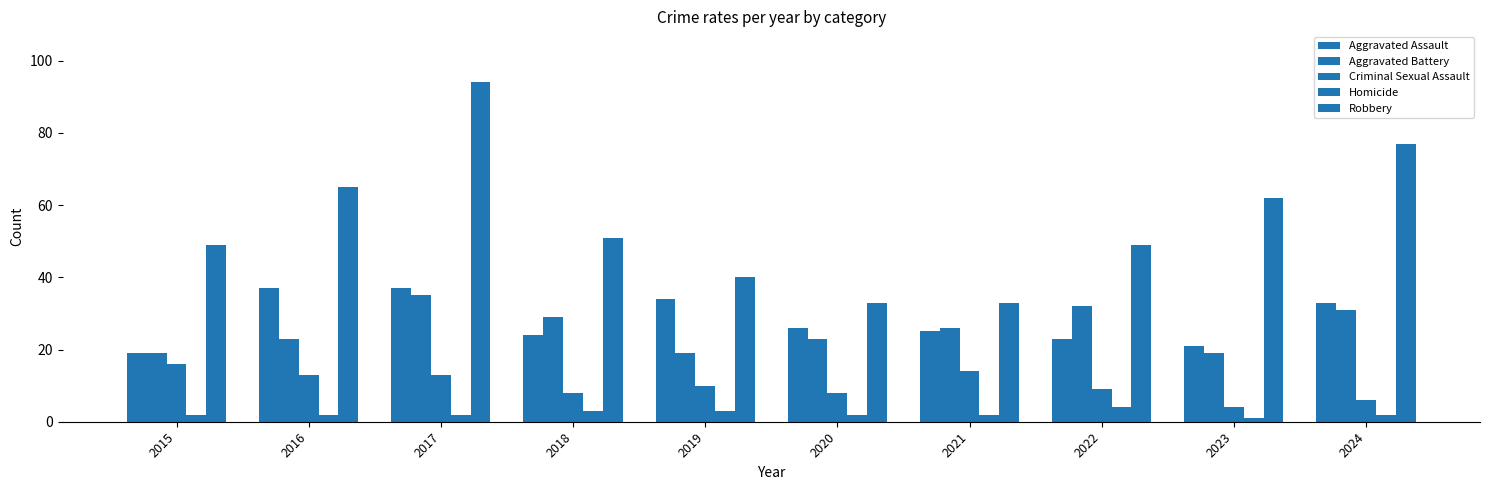

Where is Criminal Sexual Assault nearest to the value 10?

2019